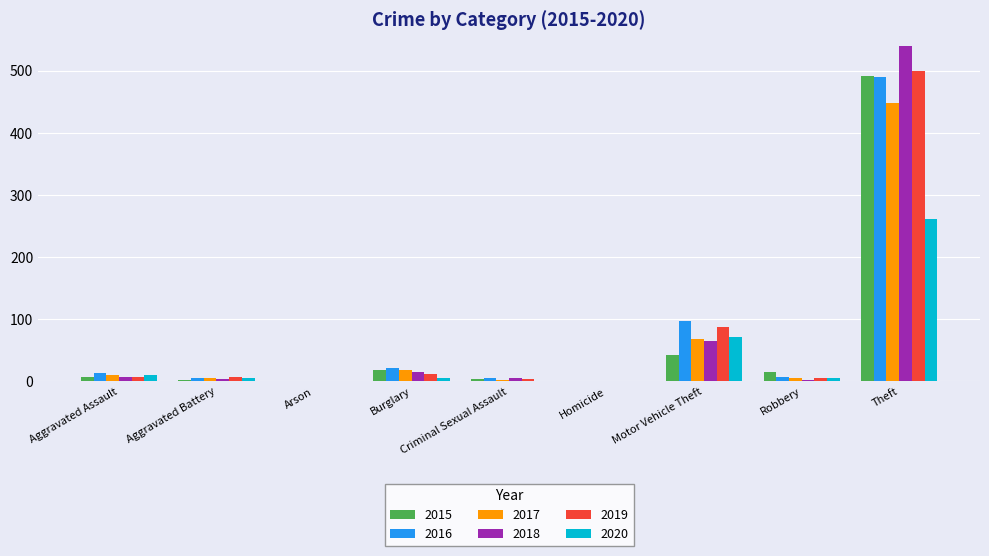

How many series are shown in this chart?

6